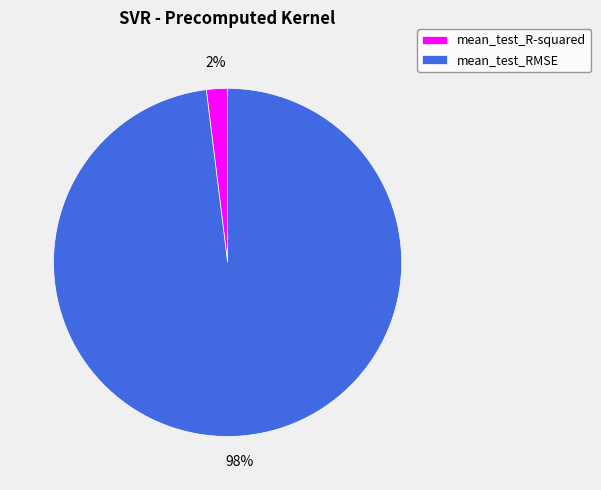

Which has a higher value, mean_test_RMSE or mean_test_R-squared?

mean_test_RMSE